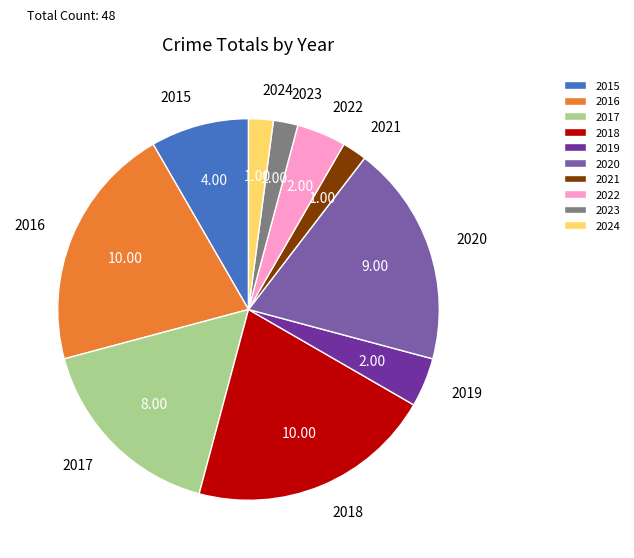

Is there a majority slice in this chart?

No